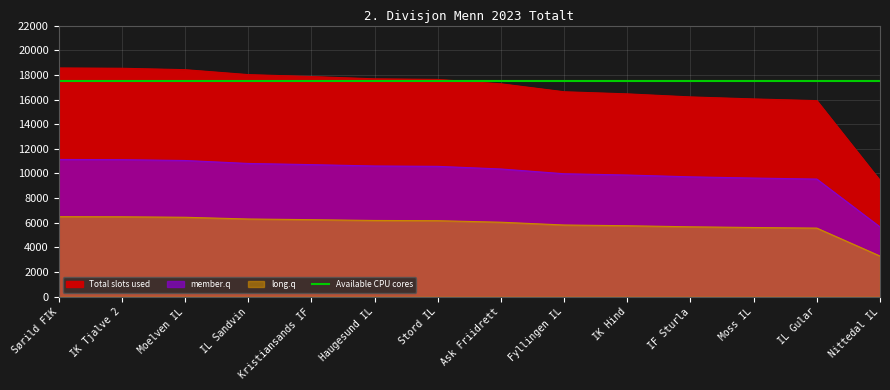

How many data points does each series have?

14